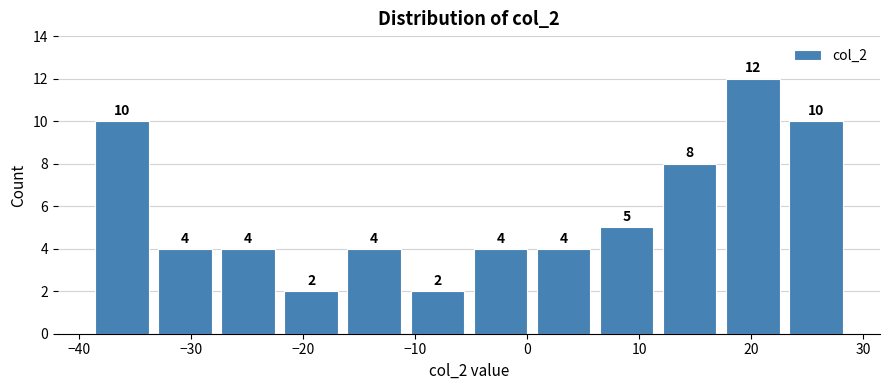

Reading left to right, transcribe this chart: for each bar, give the range it covers on the x-axis and its height. The bar edges are not printed on the chart, so give them approximately, as read against the axis.

-39 to -33: 10
-33 to -28: 4
-28 to -22: 4
-22 to -16: 2
-16 to -11: 4
-11 to -5: 2
-5 to 0: 4
0 to 6: 4
6 to 12: 5
12 to 17: 8
17 to 23: 12
23 to 29: 10